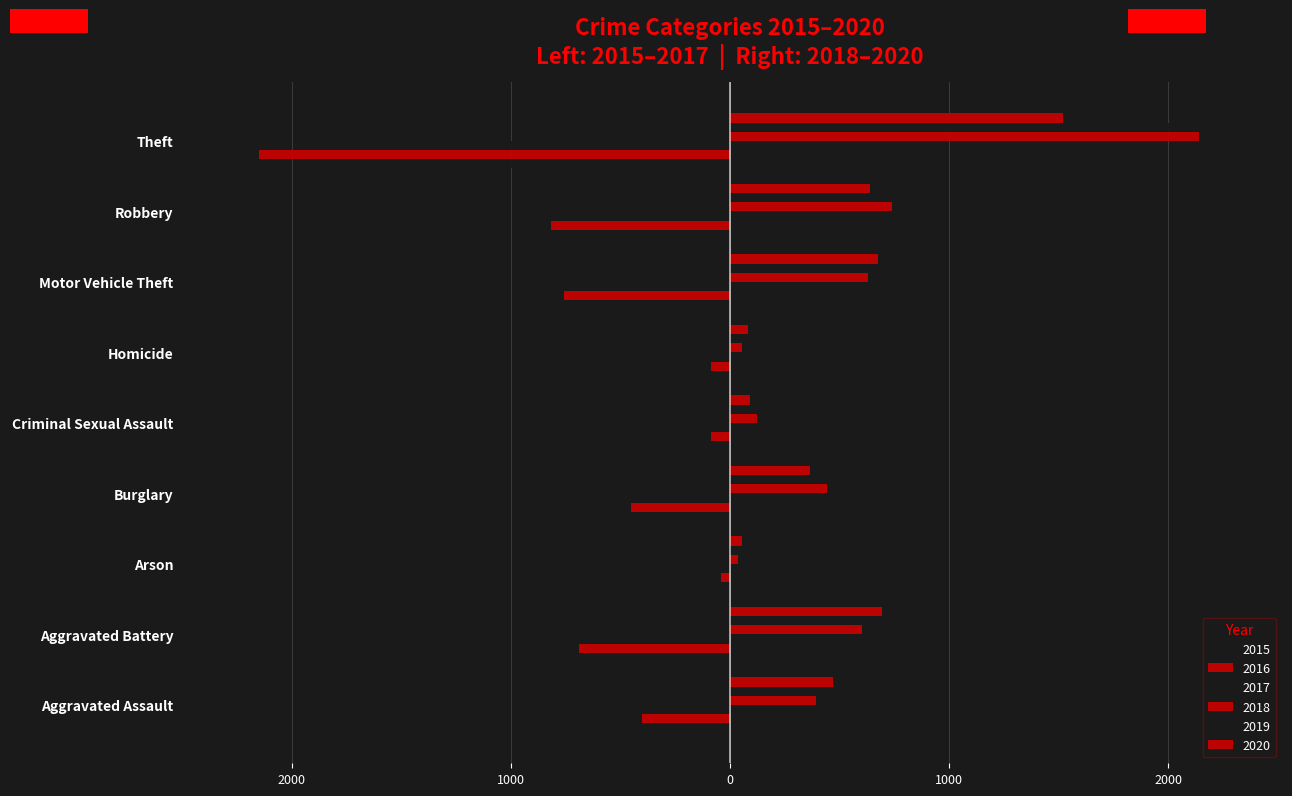

What is the total value across all series at Aggravated Battery?

70